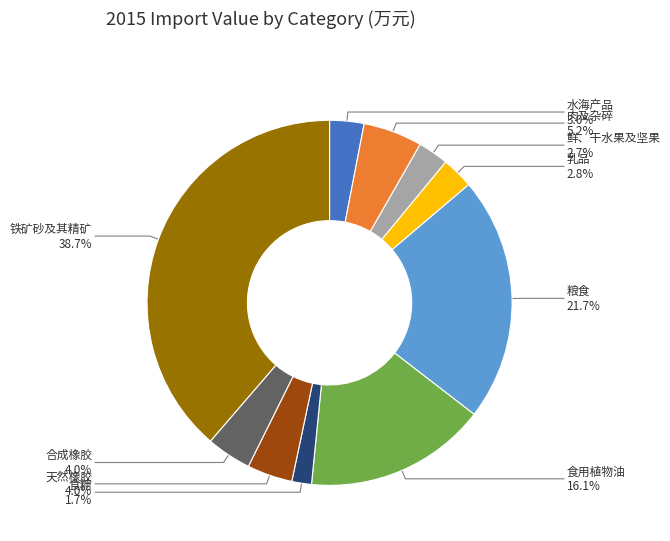

To the nearest percent, what is the average slice percentage?

10%